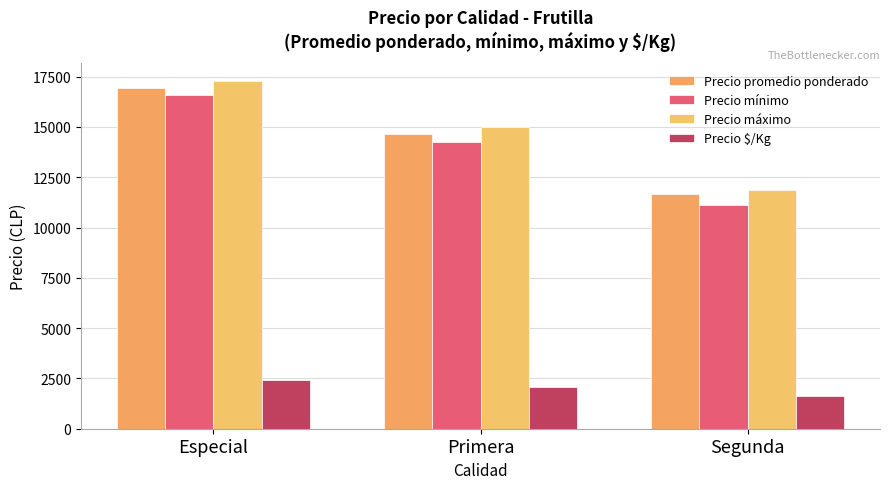

True or false: Precio promedio ponderado has a value of 16950 at Especial.

True